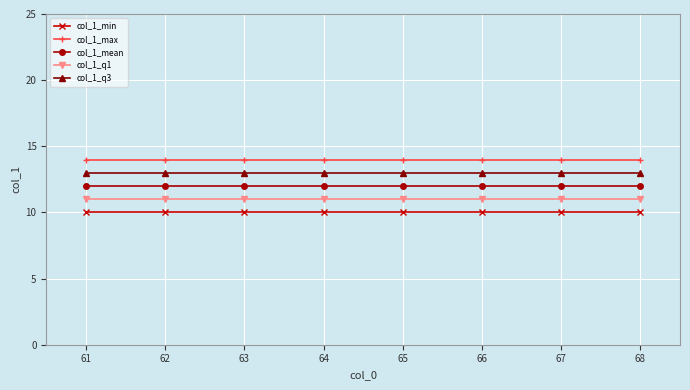

What is the value of the col_1_max point at the 5th from the left?

14